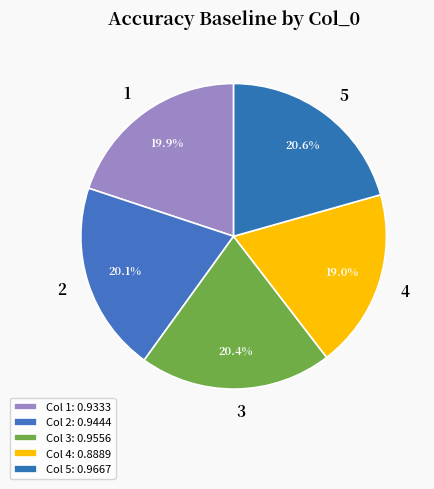

How many segments does this pie chart have?

5